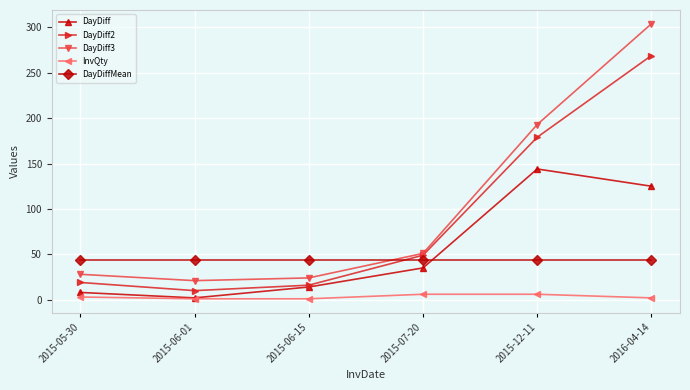

How many values in the DayDiff series are below 35?

3